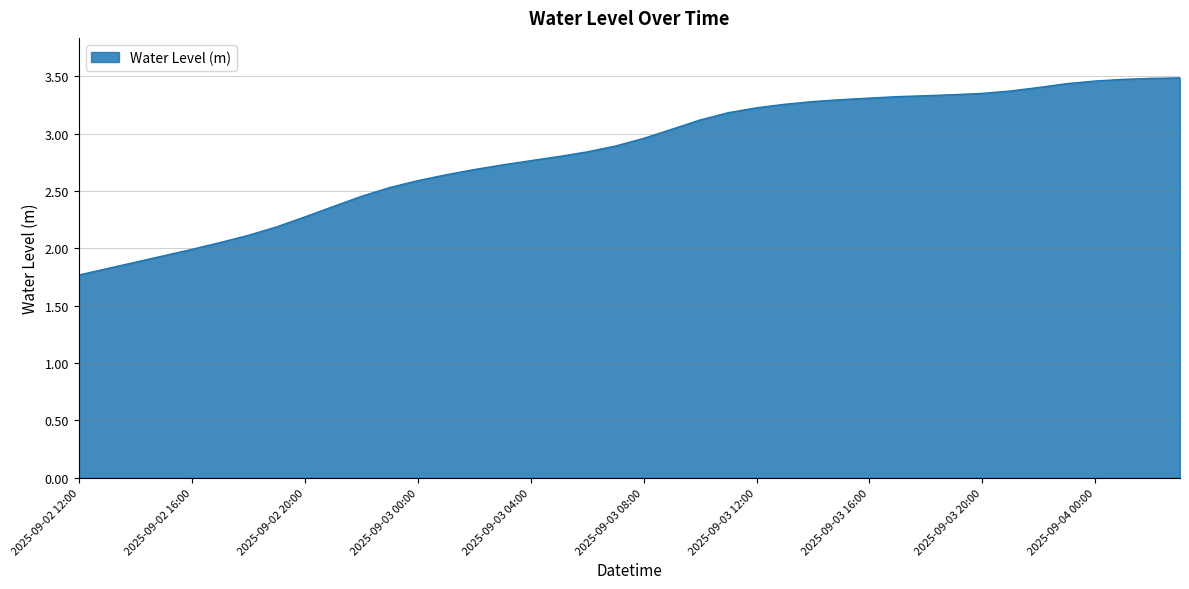

What is the minimum value shown in the chart?

1.8